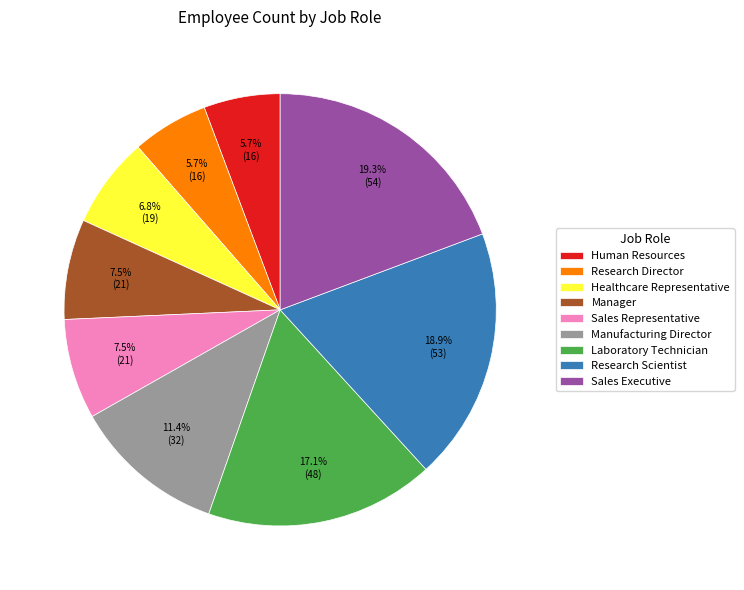

Between Laboratory Technician and Human Resources, which is larger?

Laboratory Technician